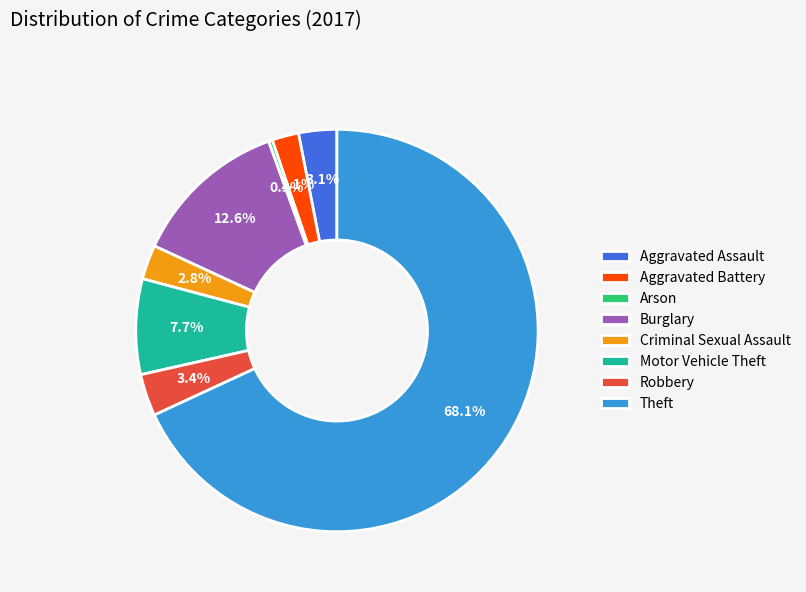

Does any single category account for the majority?

Yes